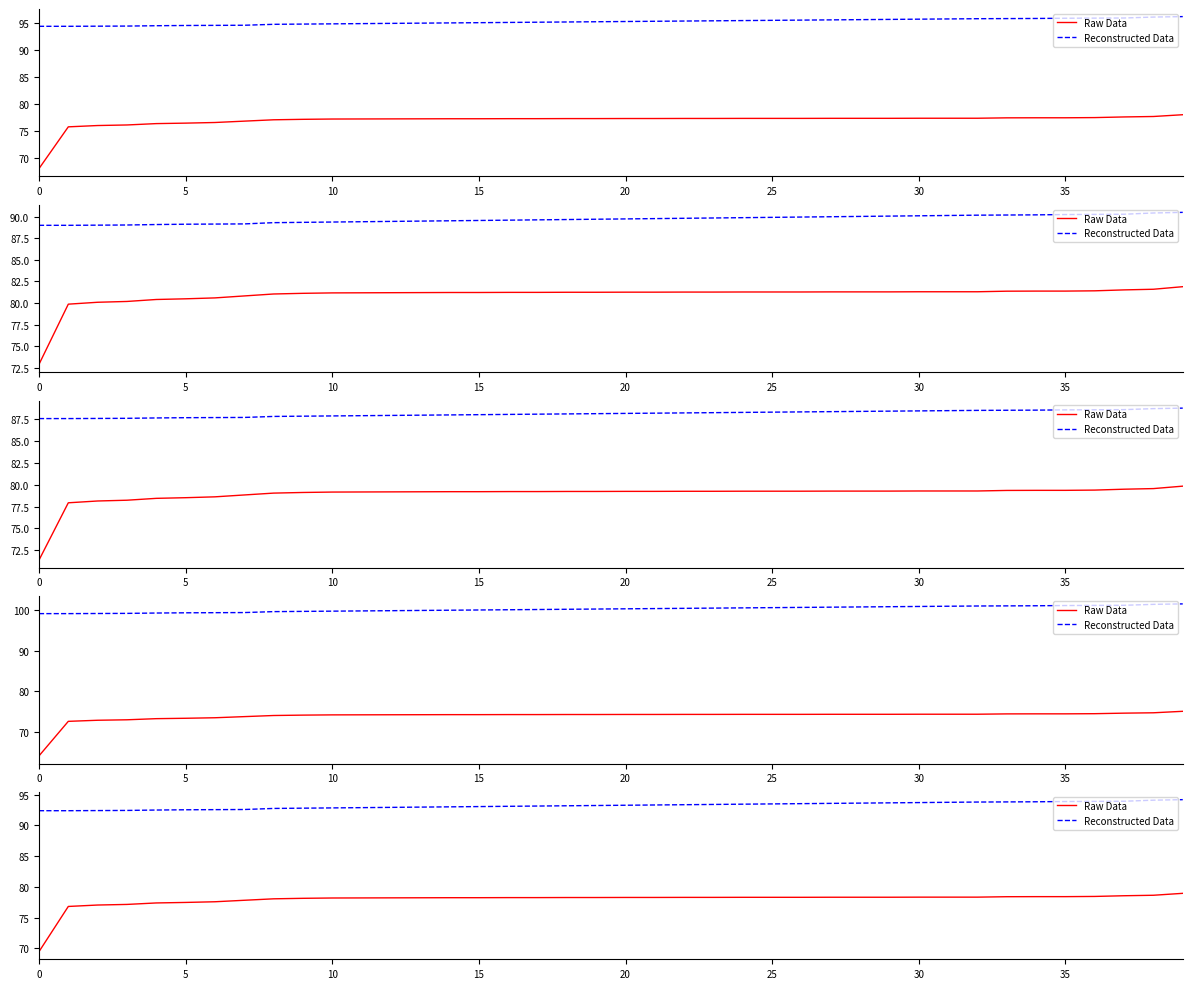

True or false: Raw Data and Reconstructed Data intersect in this chart.

False